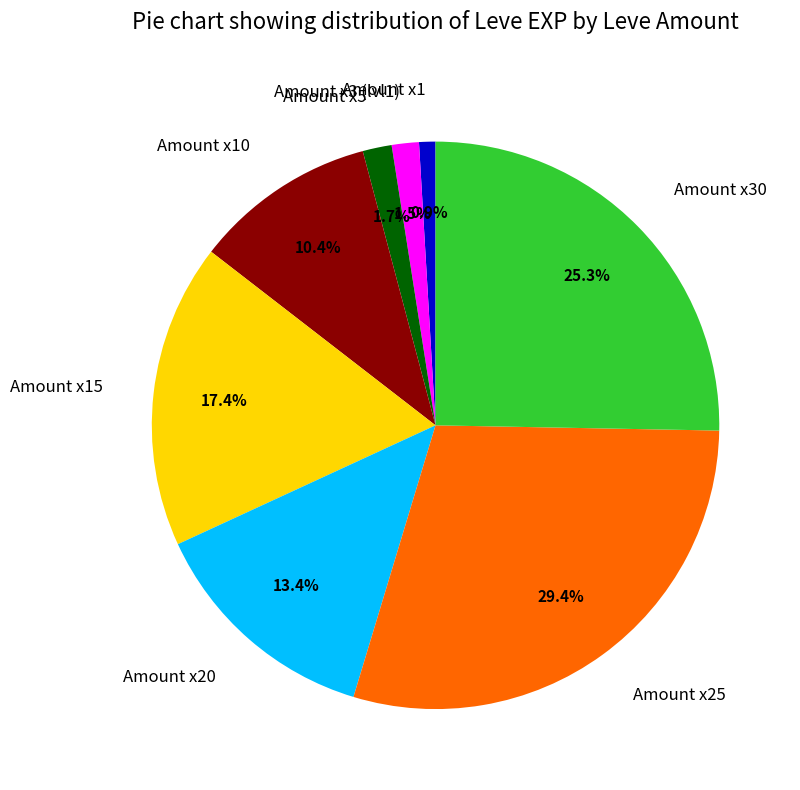

Is the sum of Amount x30 and Amount x15 greater than half?

No